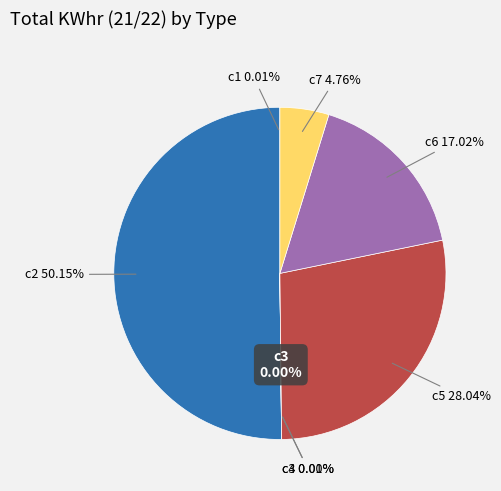

Rank the categories by value from lowest to highest.

c3, c4, c1, c7, c6, c5, c2